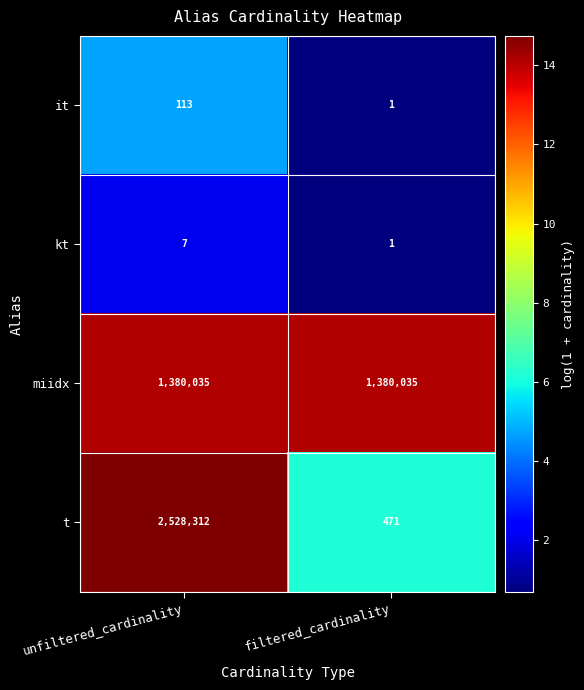

What is the average value of the it series?

57